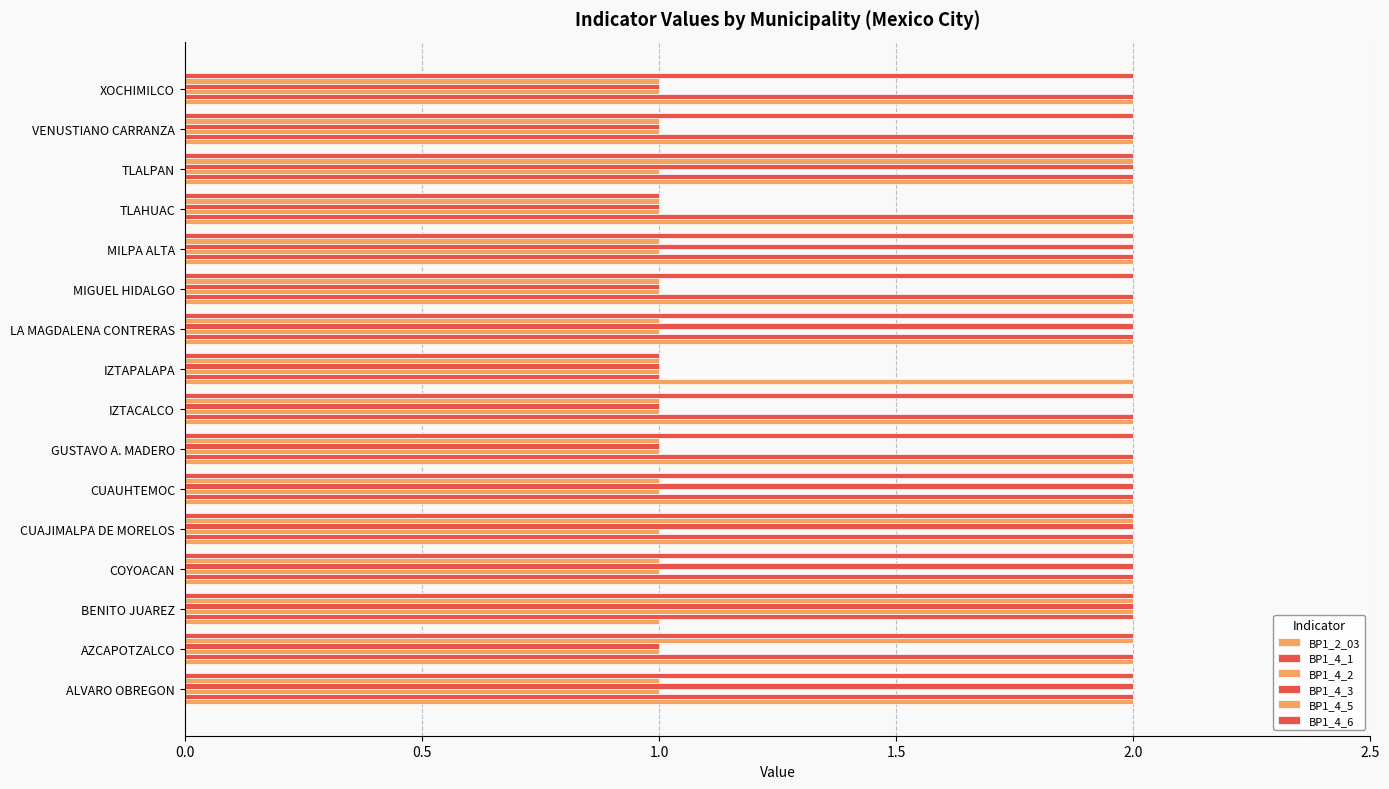

How many series are shown in this chart?

6